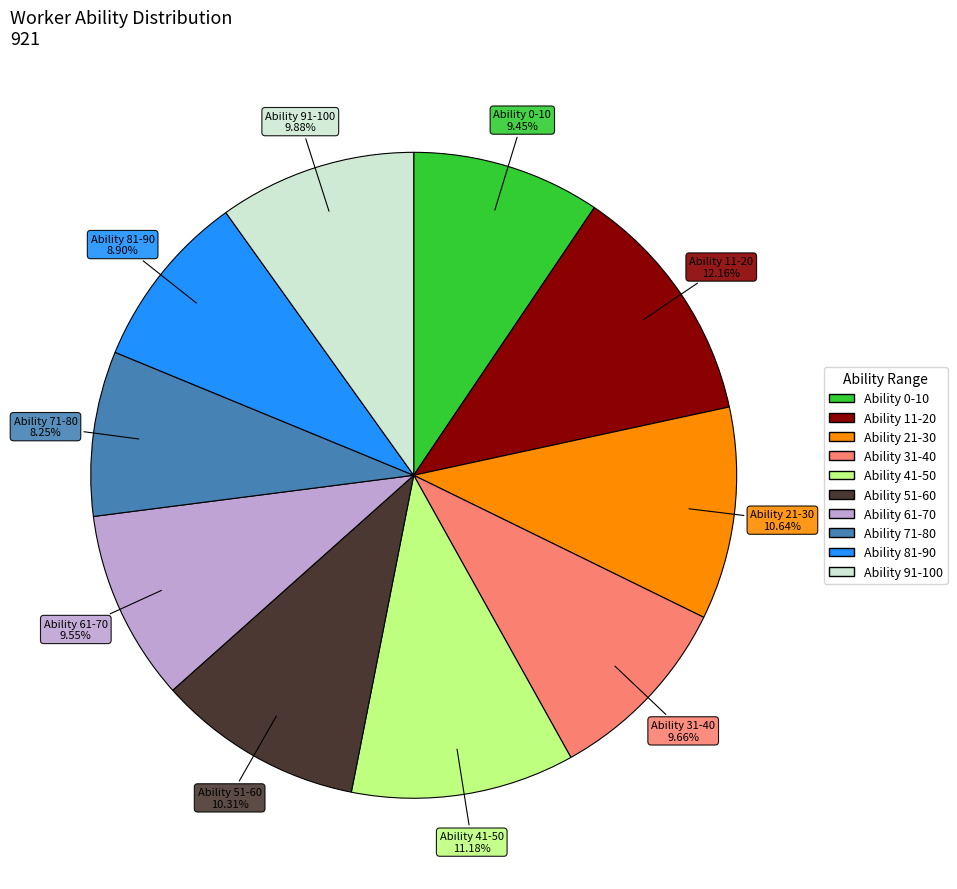

True or false: Ability 31-40 accounts for 10% of the total.

True